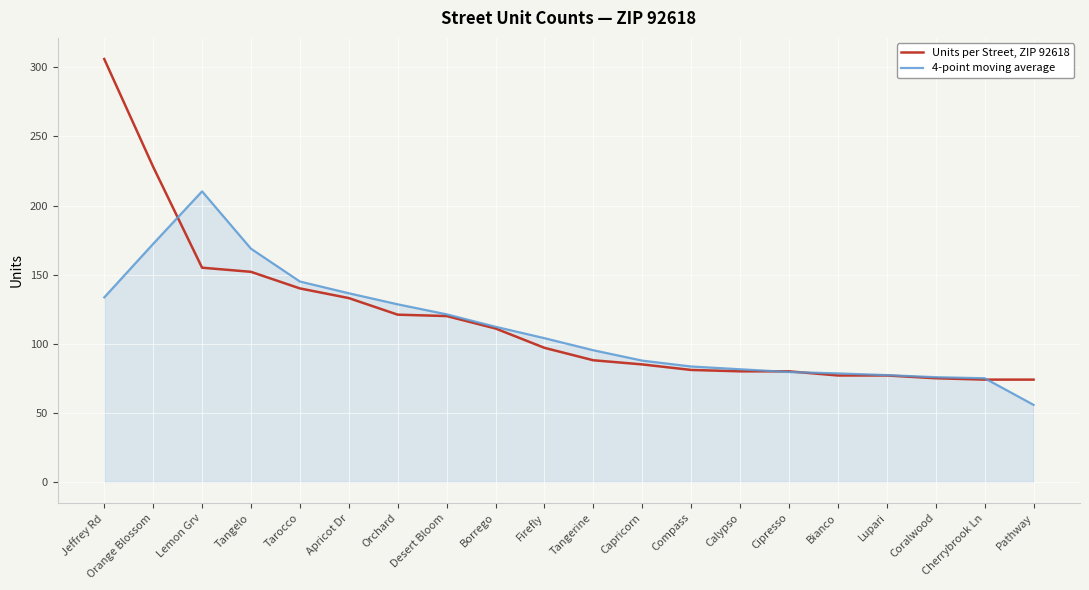

Read the Units per Street, ZIP 92618 value at Orchard.

121.0